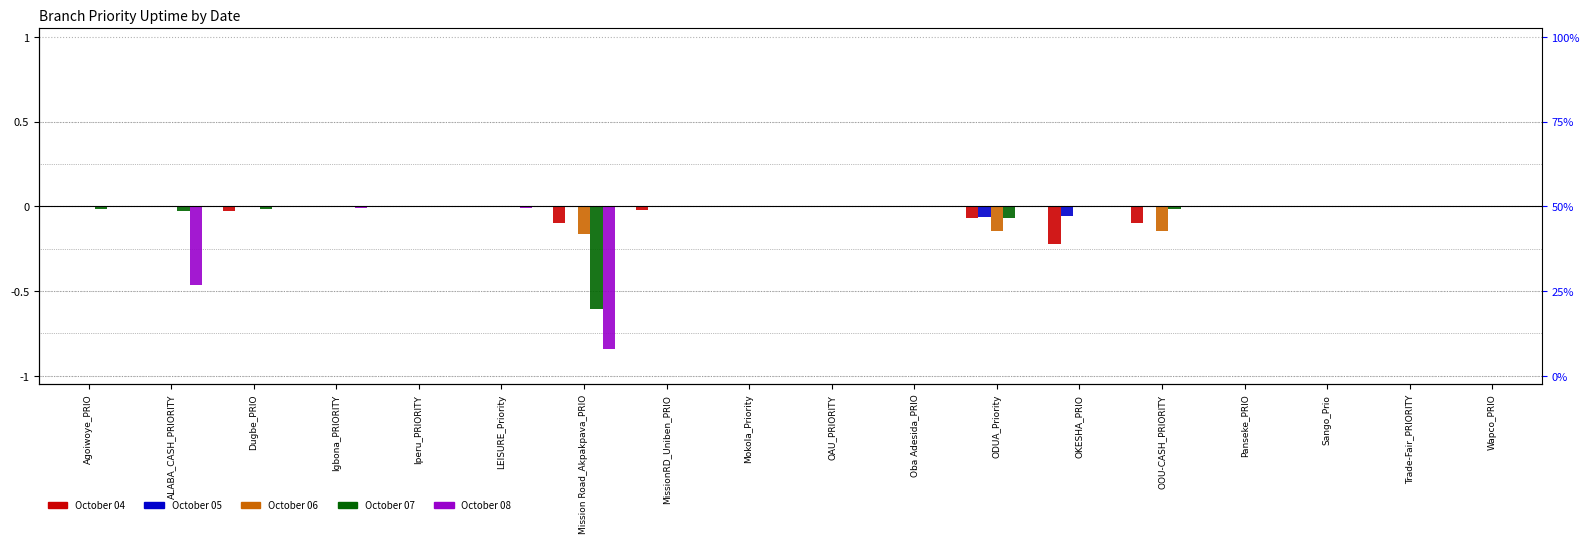

True or false: October 05 has a value of 0.0 at Igbona_PRIORITY.

True